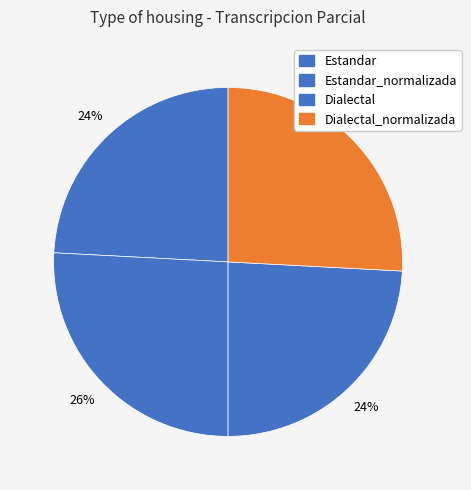

Count the number of slices in the pie.

4